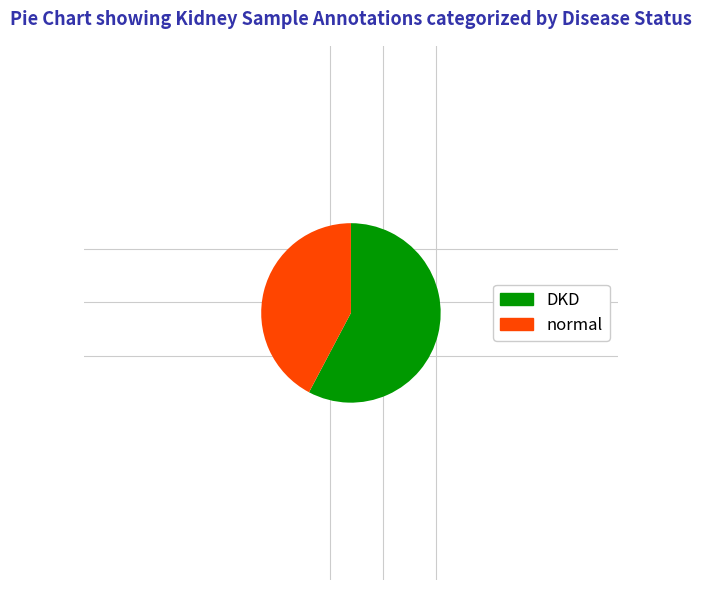

Rank the categories by value from lowest to highest.

normal, DKD